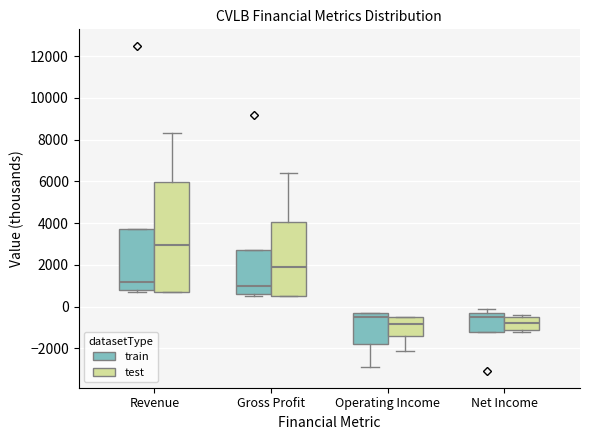

Reading left to right, read every box against the y-axis: the position of its median line, the range the box covers, and the ends of its whiskers. The values are not printed on the chart, so give them approximately, as read against the axis.

Revenue (train): median 1200, box 800 to 3800, whiskers 800 (just below the box's lower edge) to 3800
Revenue (test): median 3000, box 800 to 6000, whiskers 800 to 8400
Gross Profit (train): median 1000, box 600 to 2800, whiskers 600 (just below the box's lower edge) to 2800
Gross Profit (test): median 2000, box 600 to 4000, whiskers 600 to 6400
Operating Income (train): median -400, box -1800 to -200, whiskers -2800 to -200
Operating Income (test): median -800, box -1400 to -400, whiskers -2000 to -400
Net Income (train): median -400, box -1200 to -200, whiskers -1200 to 0
Net Income (test): median -800, box -1200 to -400, whiskers -1200 (just below the box's lower edge) to -400 (just above the box's upper edge)